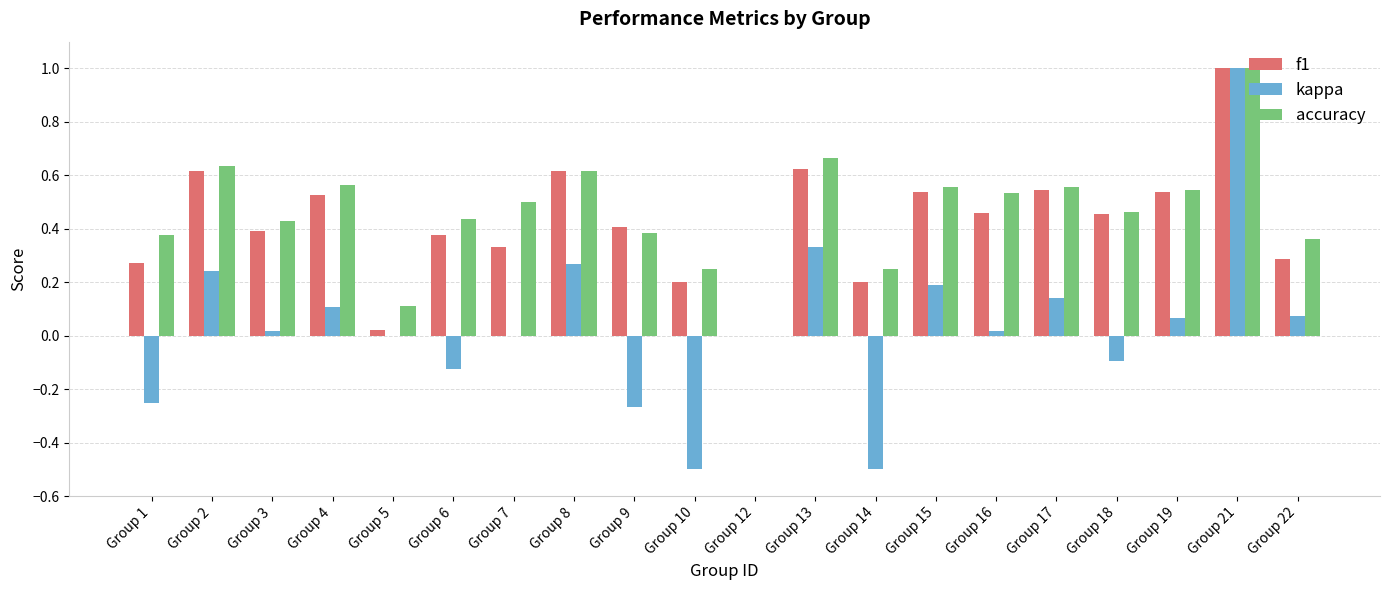

How many accuracy values are between 0 and 1?

20